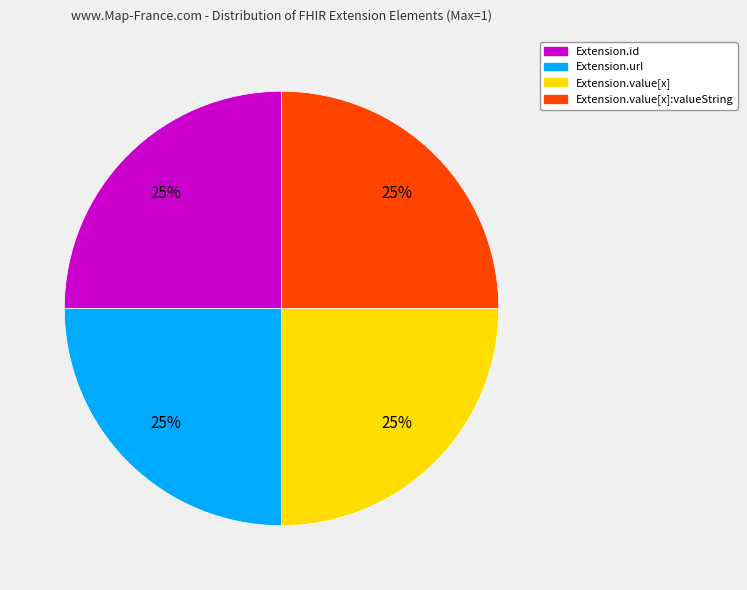

Is there a majority slice in this chart?

No